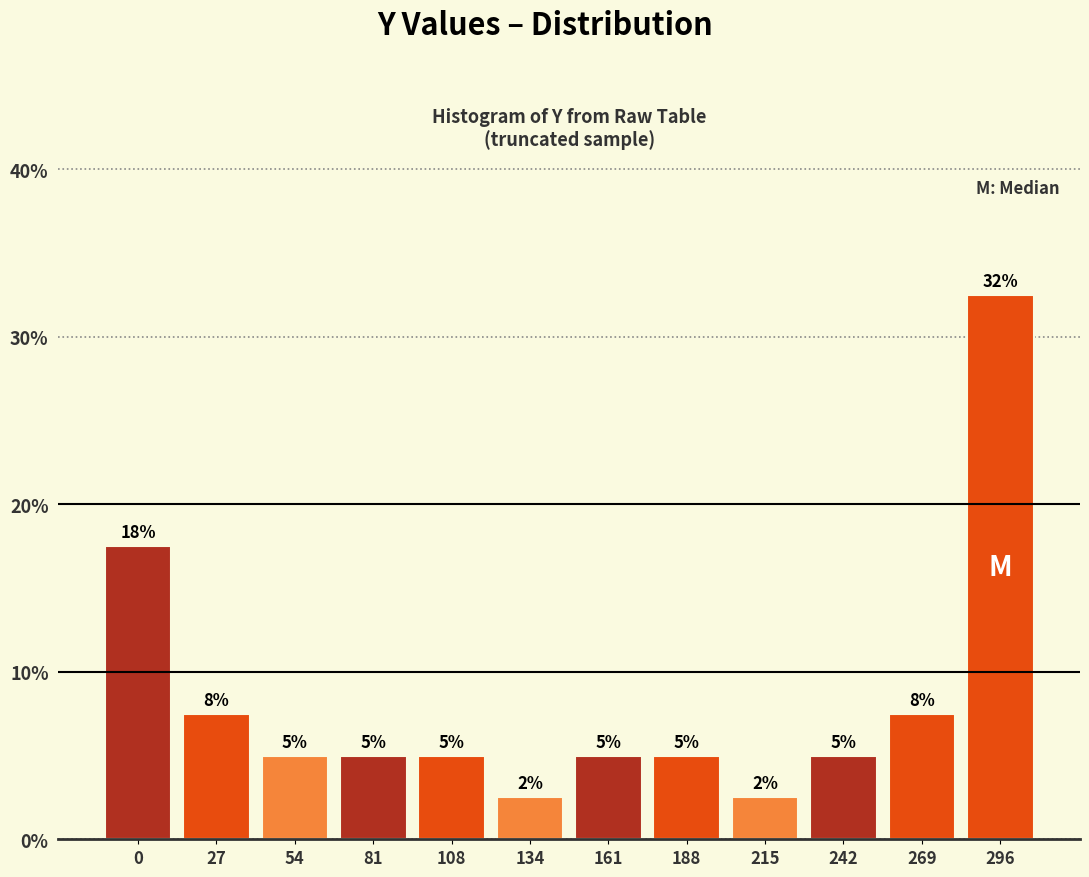

What is the smallest value displayed?

2.5